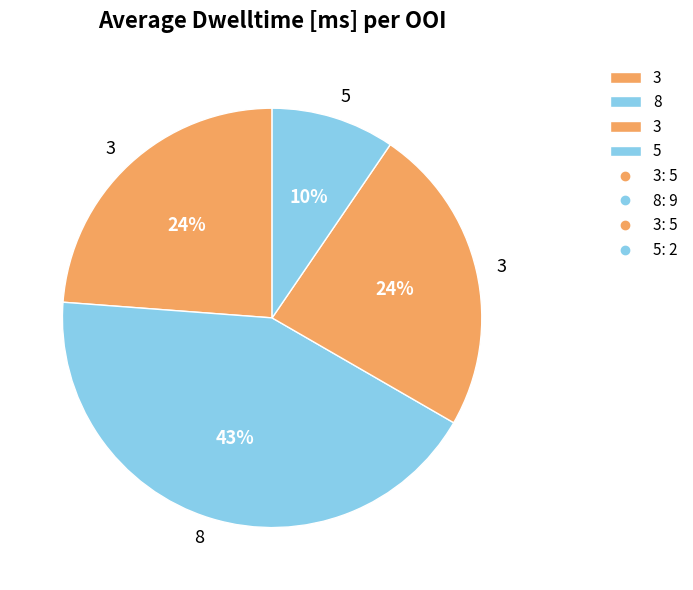

How many segments does this pie chart have?

4